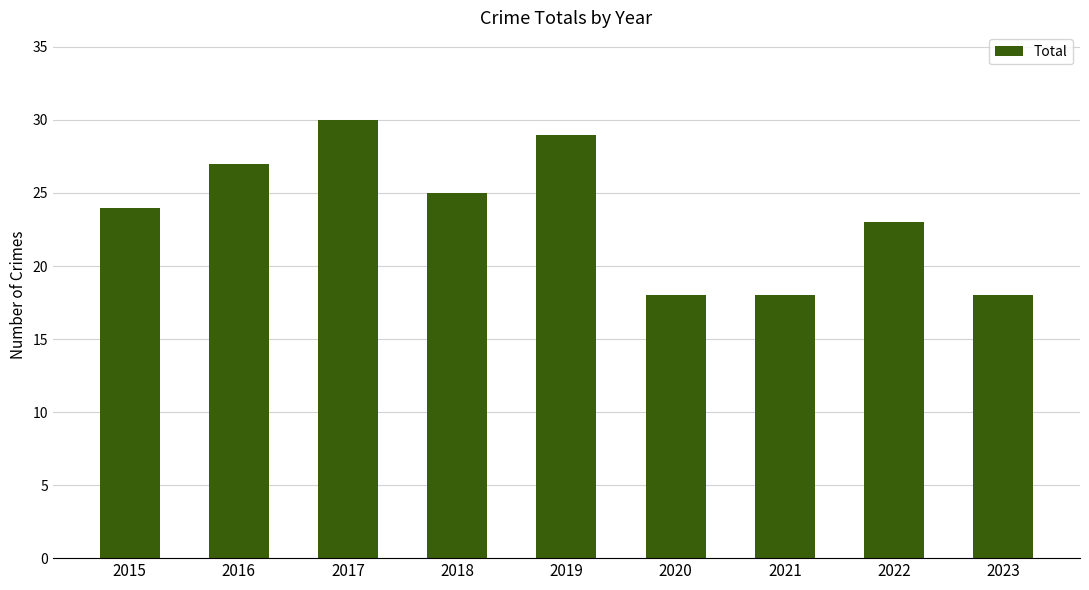

How many values are between 18 and 27?

7